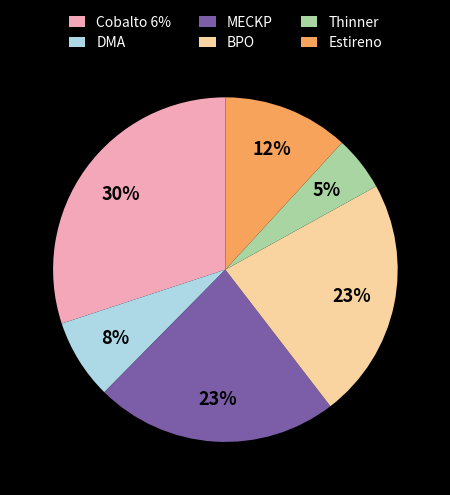

Do MECKP and BPO together represent more than half of the pie?

No